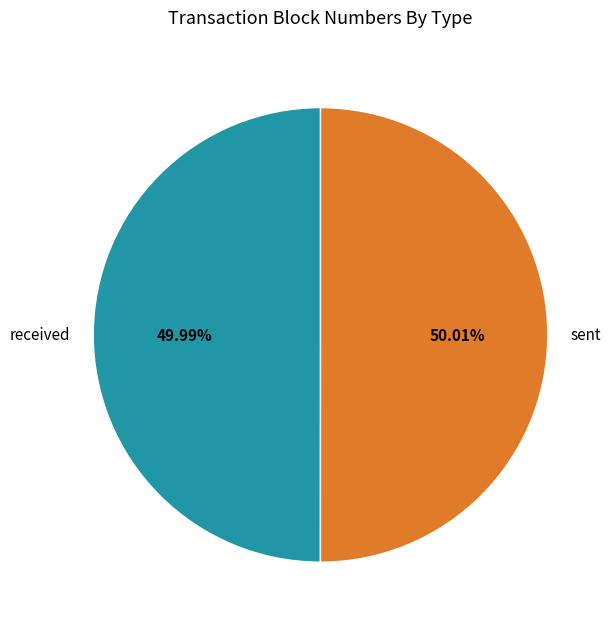

Is it true that sent is 57% of the pie?

False